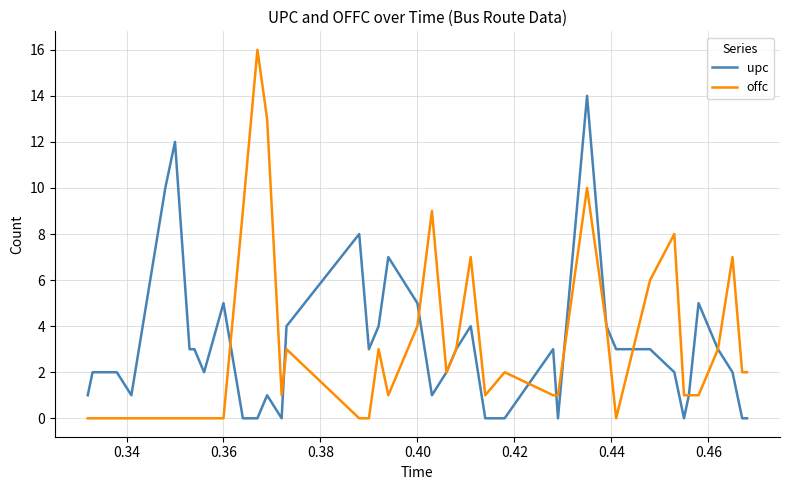

Which series ends up on top after the final intersection of upc and offc?

offc